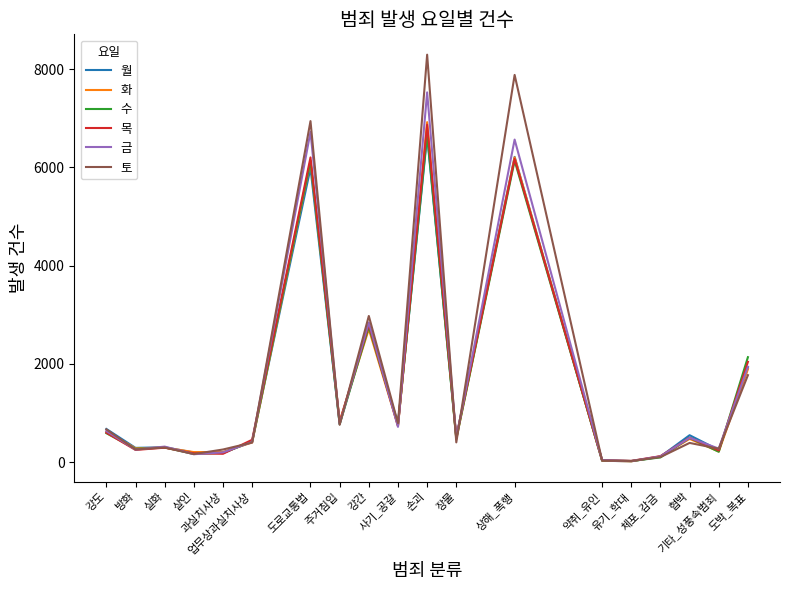

Which series has the widest spread of values?

토